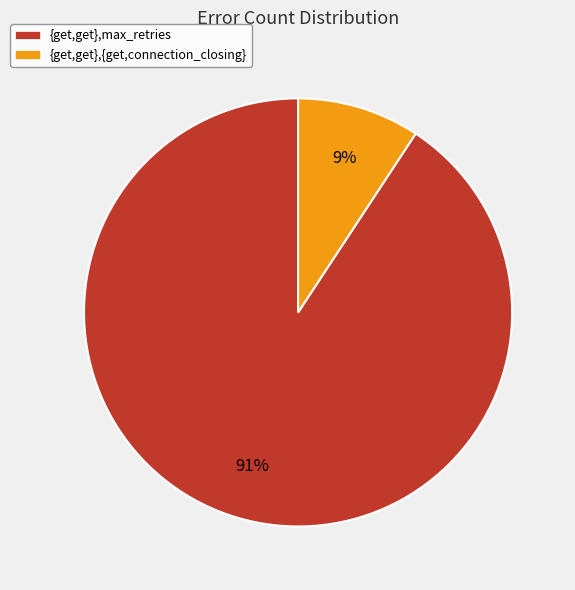

True or false: {get,get},max_retries accounts for 91% of the total.

True